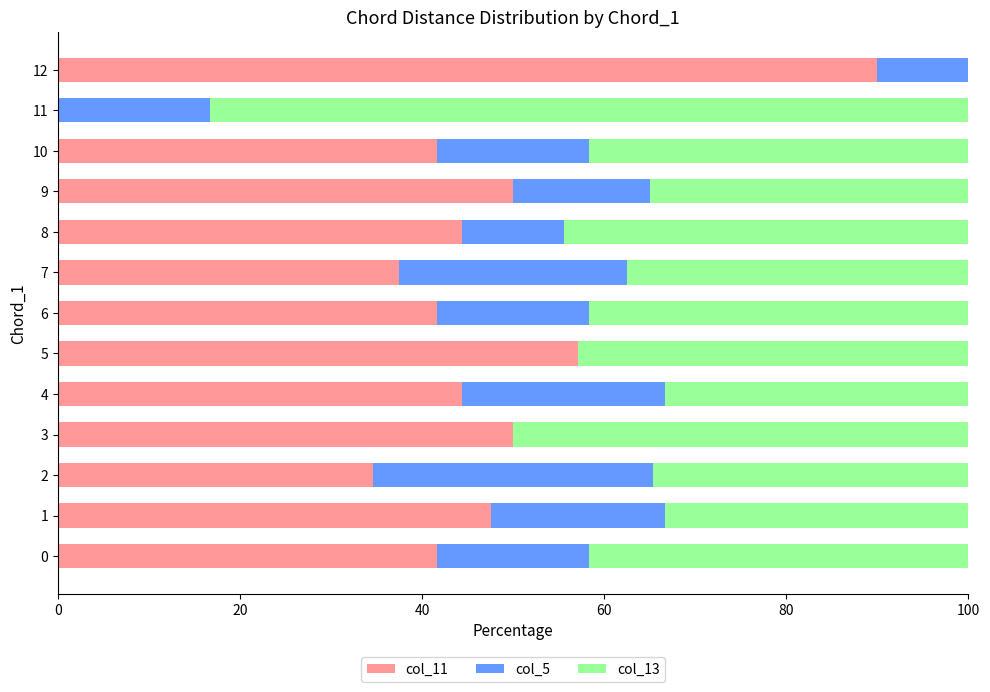

What is the sum of the col_11 values at 1 and 9?

97.6